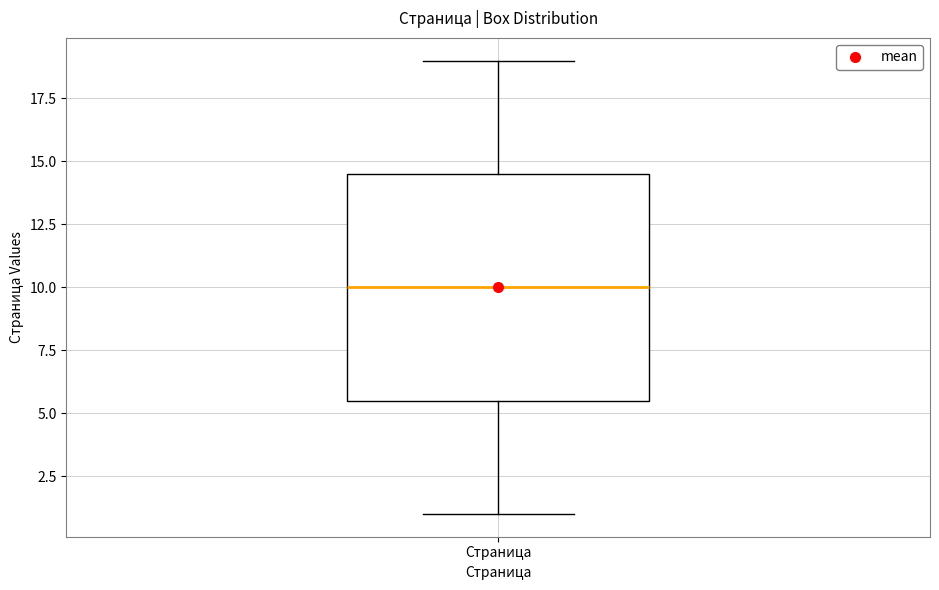

Where is the upper edge of the box for Страница on the y-axis? The values are not printed on the chart, so give them approximately, as read against the axis.

14.5